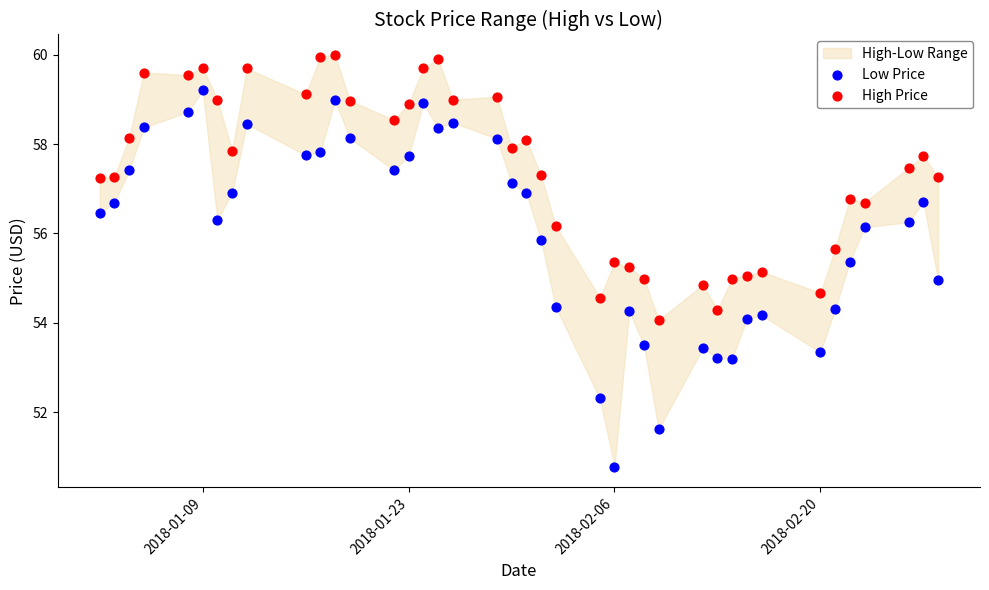

Which series contains the lowest Y value?

Low Price